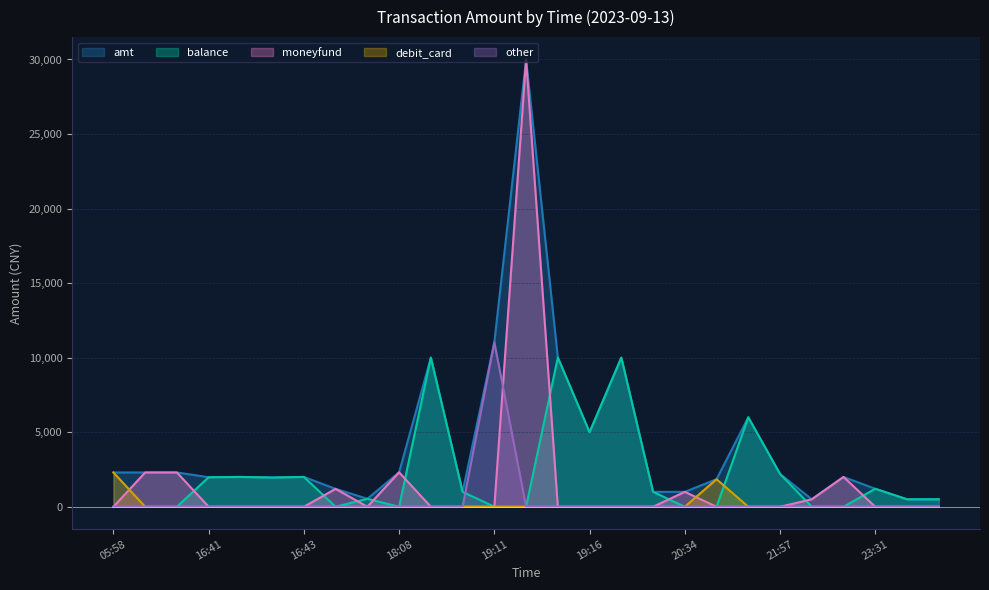

Between 16:43 and 19:11, which series saw the biggest shift?

other